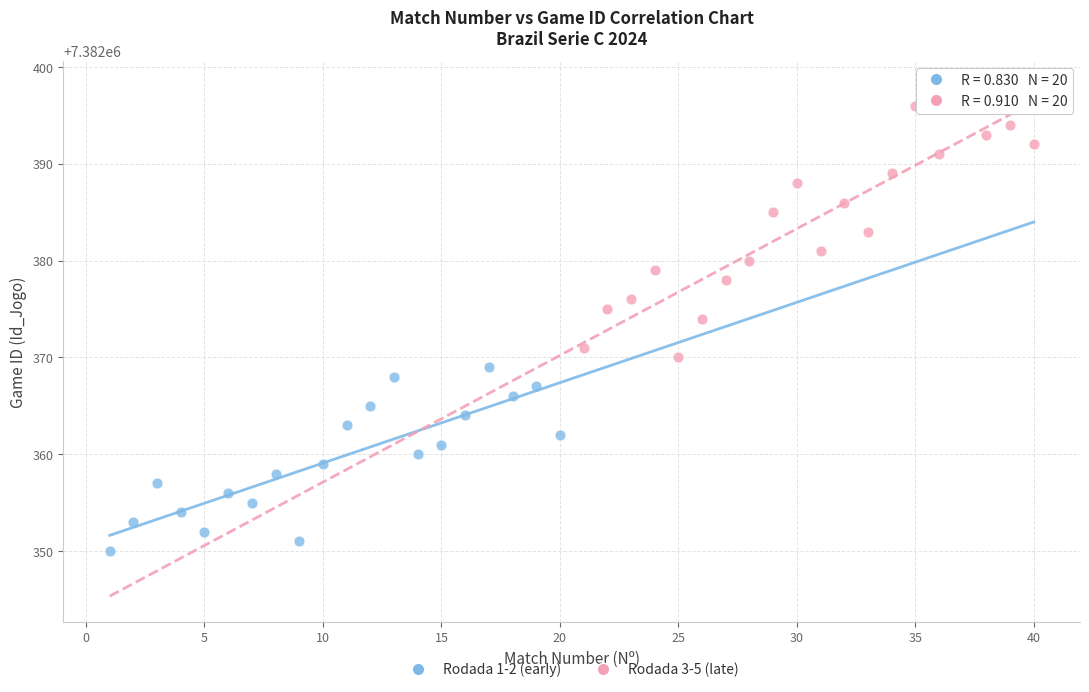

Which series reaches the minimum Y coordinate?

Rodada 1-2 (early)